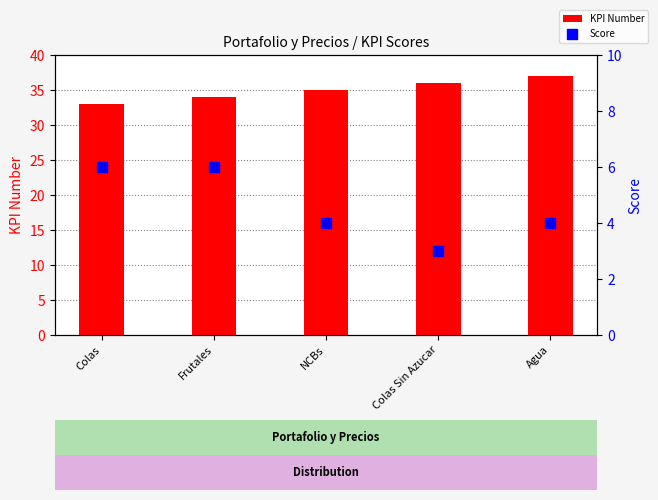

Which series reaches the minimum Y coordinate?

Score